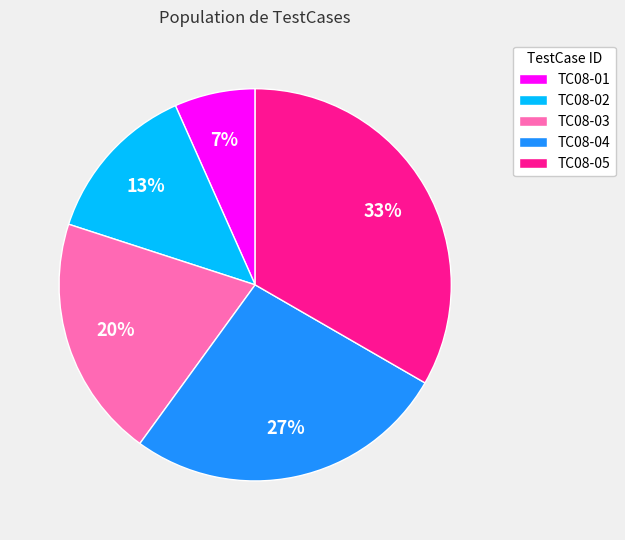

Does TC08-01 represent more than half of the total?

No